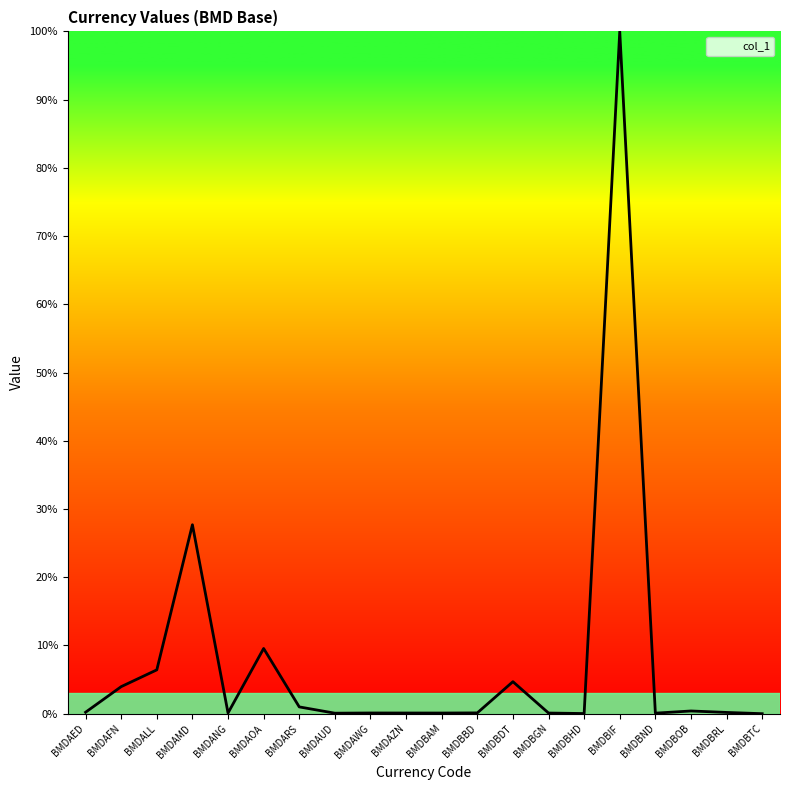

What position from the left is BMDAMD?

4